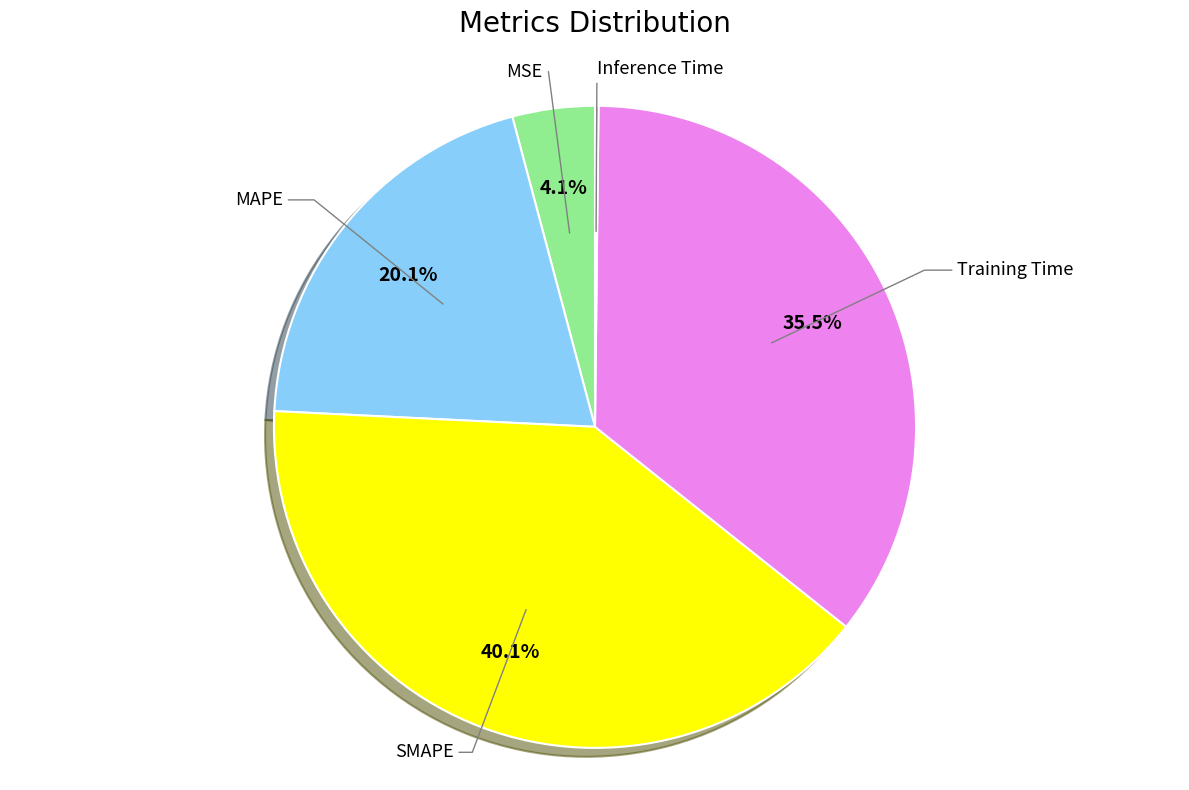

Does SMAPE represent more than half of the total?

No